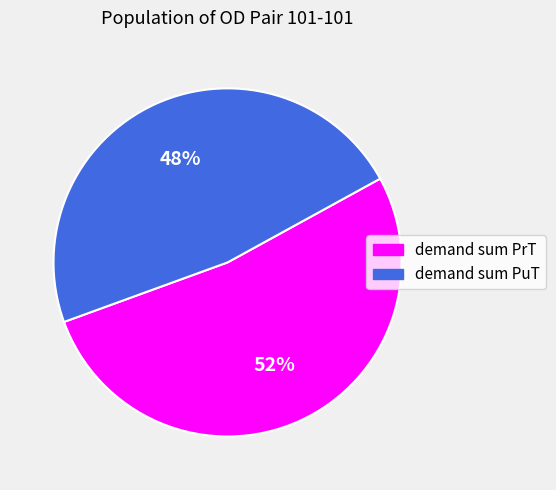

Which slice is the largest?

demand sum PrT